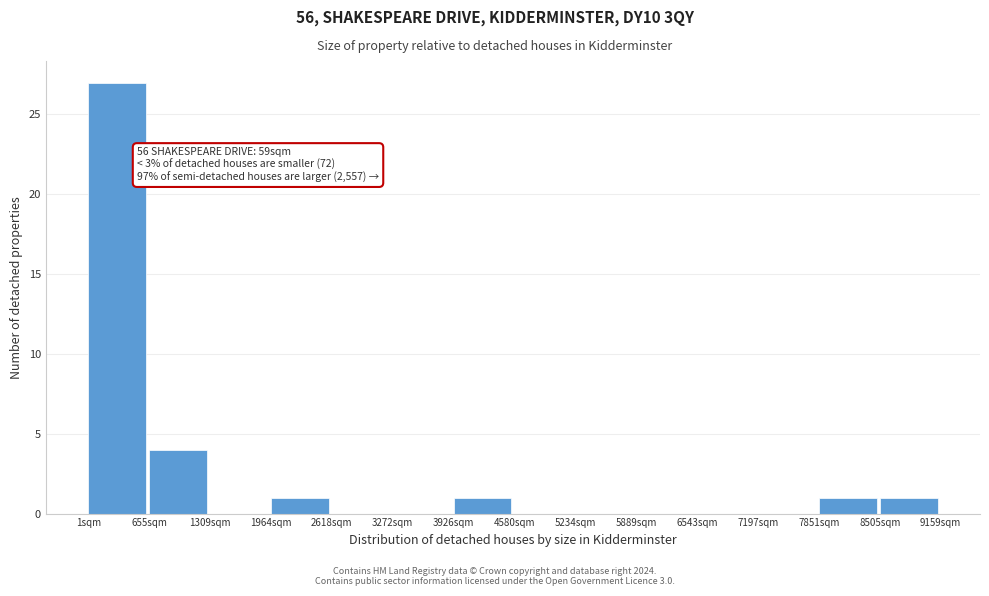

Which range on the x-axis has the tallest bar?

0 to 700